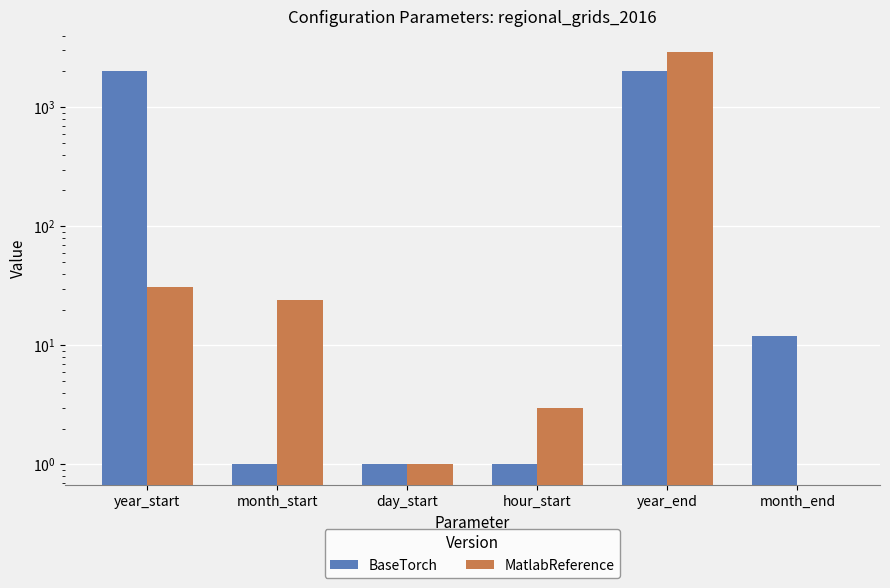

What is the difference between the BaseTorch values at month_end and hour_start?

11